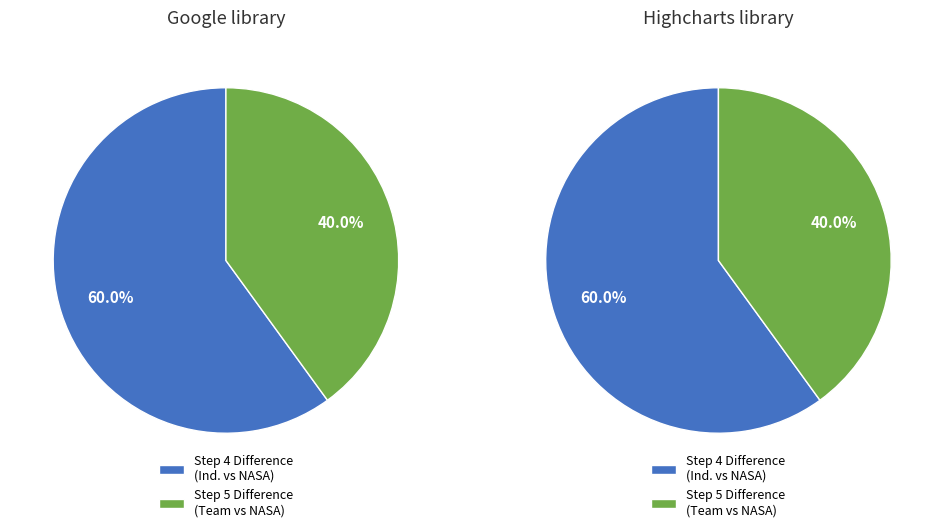

Count the number of slices in the pie.

2